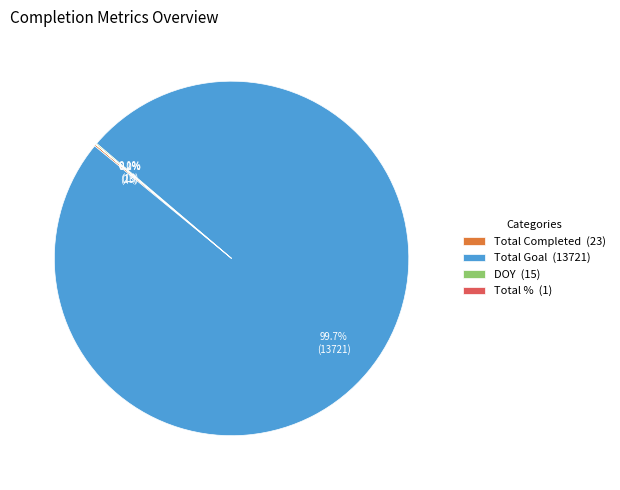

Which category accounts for the majority?

Total Goal